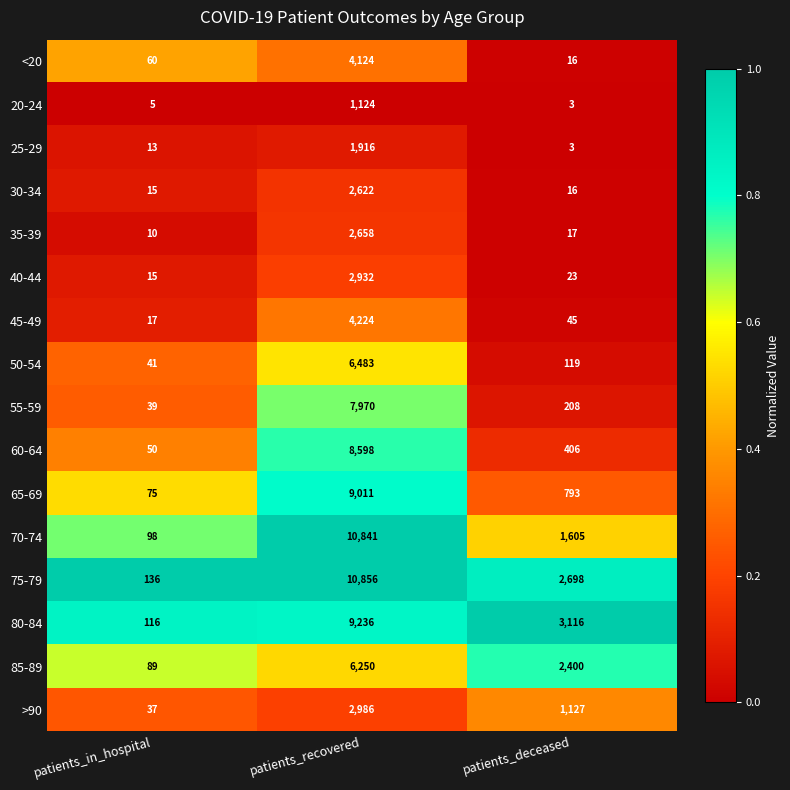

What is the approximate value of 25-29 at patients_recovered?

1916